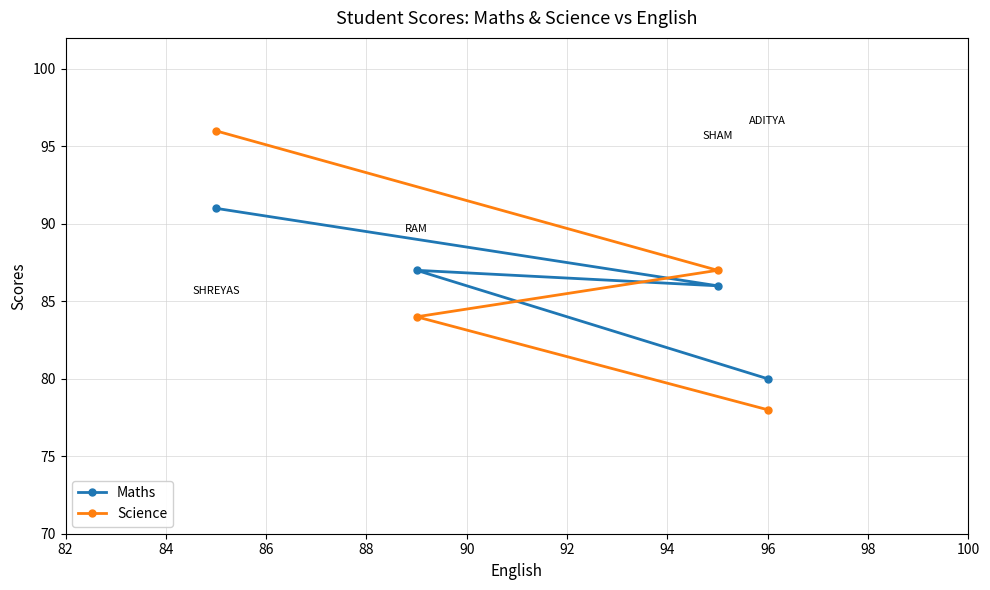

Reading right to left, what are all the values shown in this chart?

Maths: 80	86	87	91
Science: 78	87	84	96